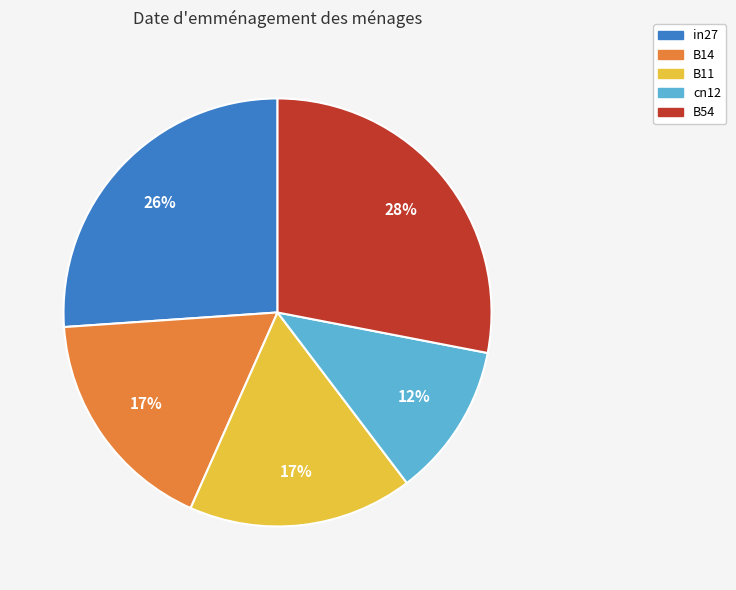

Which category has the biggest portion of the pie?

B54